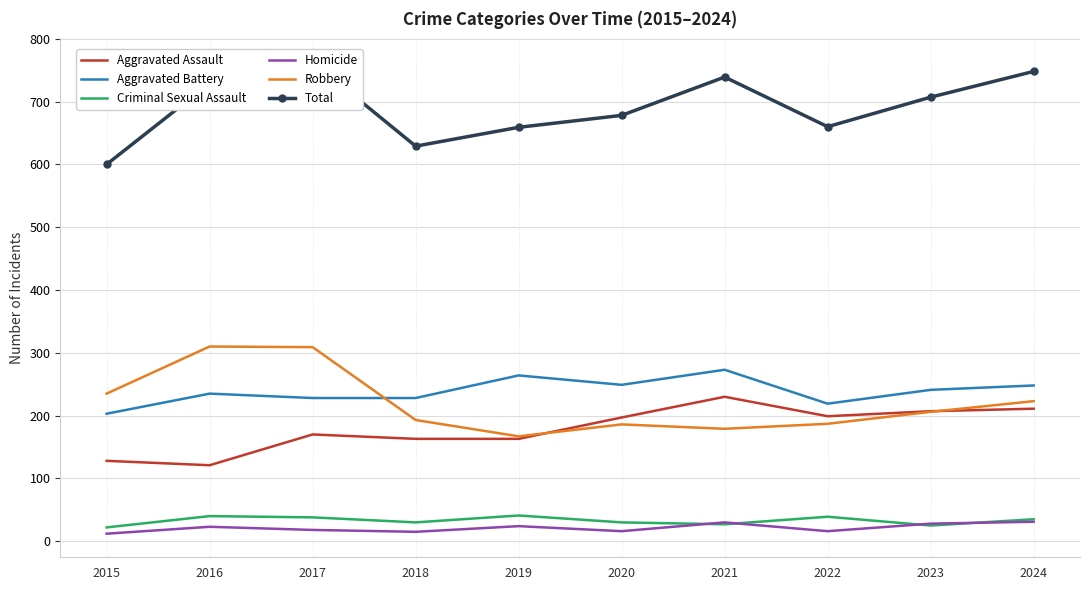

Which series has the largest range (max minus min)?

Total